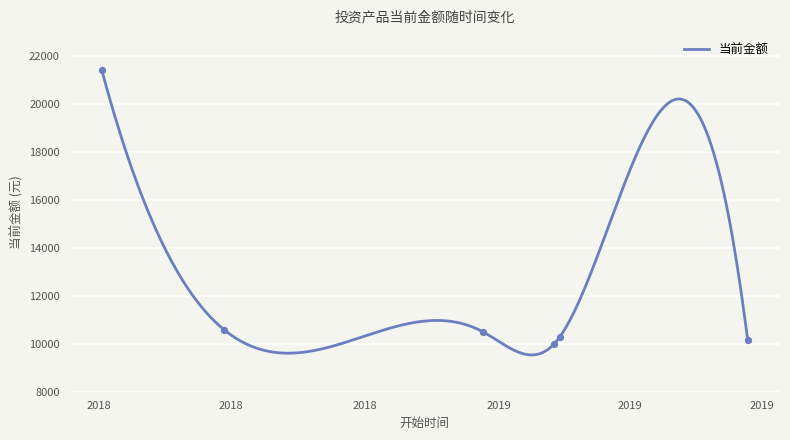

What is the ratio of the value at 2018-06-26 to the value at 2018-12-21?

1.0